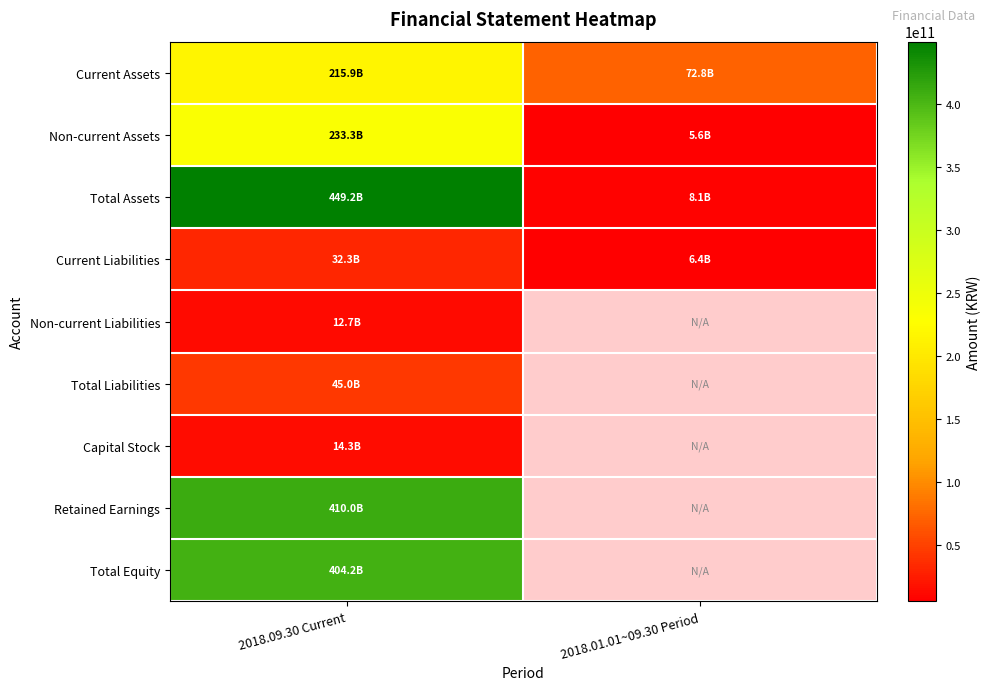

Read the Non-current Assets value at 2018.09.30 Current.

233299185886.0